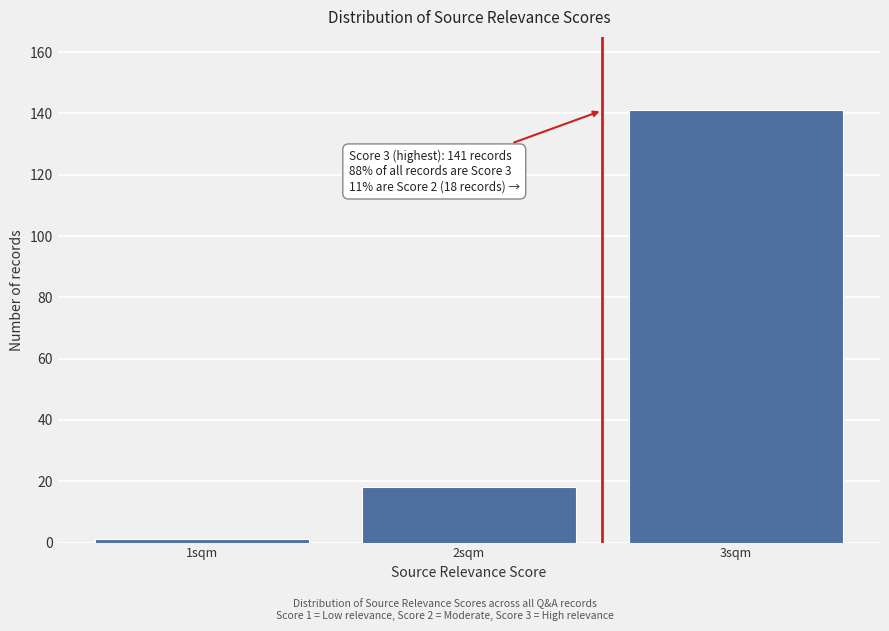

Reading left to right, list all the values displayed in this chart.

1sqm=1	2sqm=18	3sqm=141